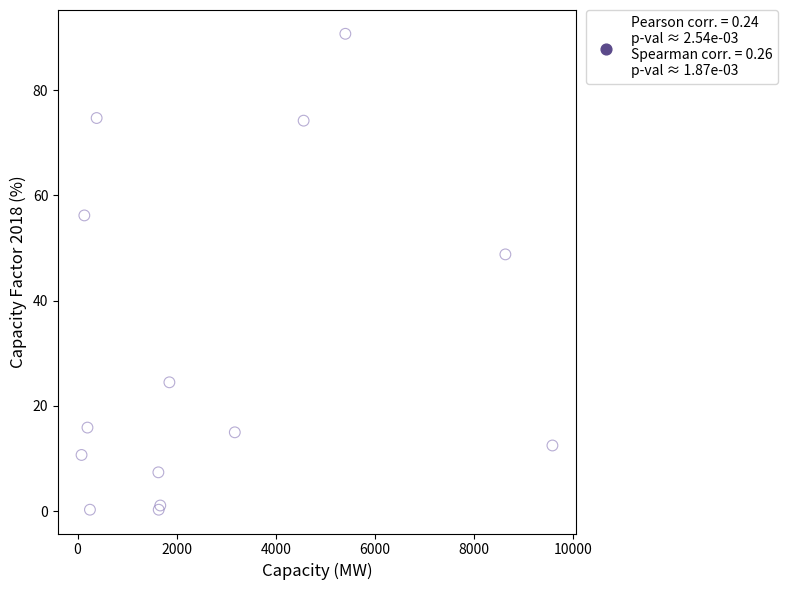

What Y value in the scatter plot is closest to 45?

48.8